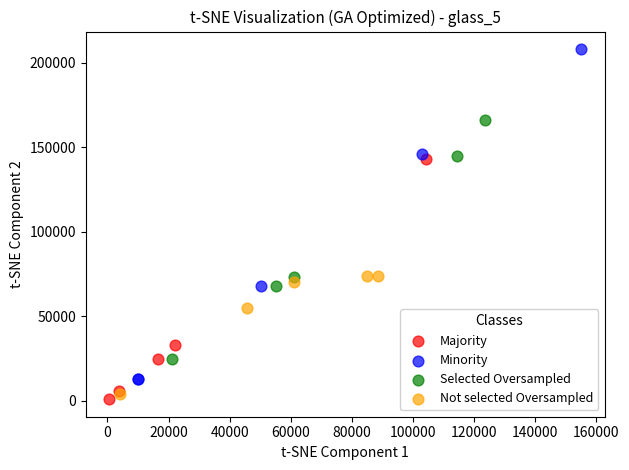

Which series has the largest Y range (max minus min)?

Minority